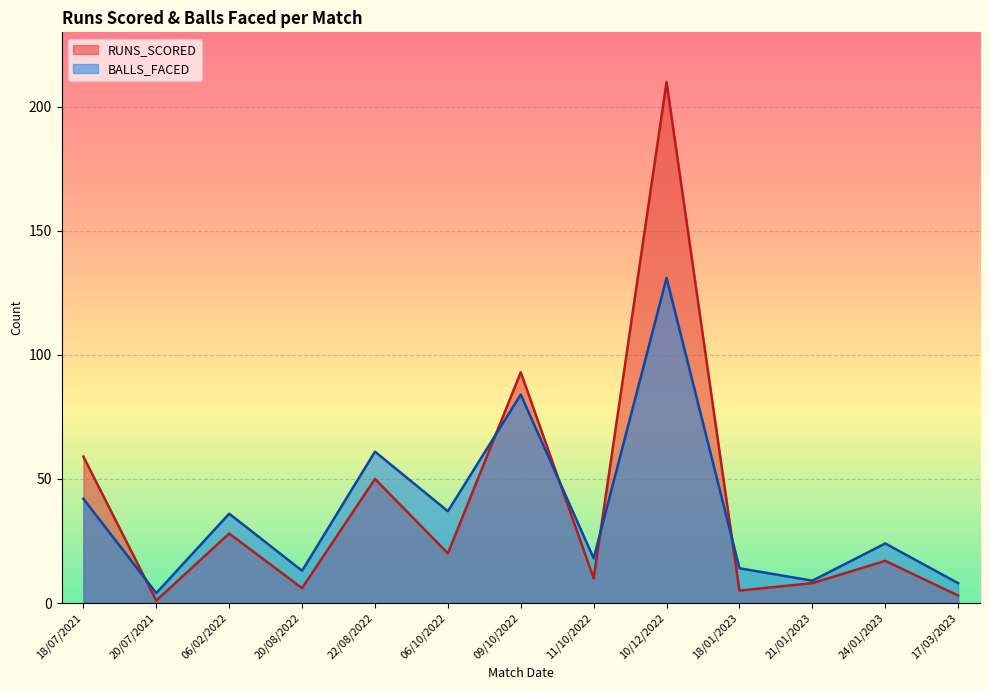

What is the difference between the second highest and second lowest values in the RUNS_SCORED series?

90